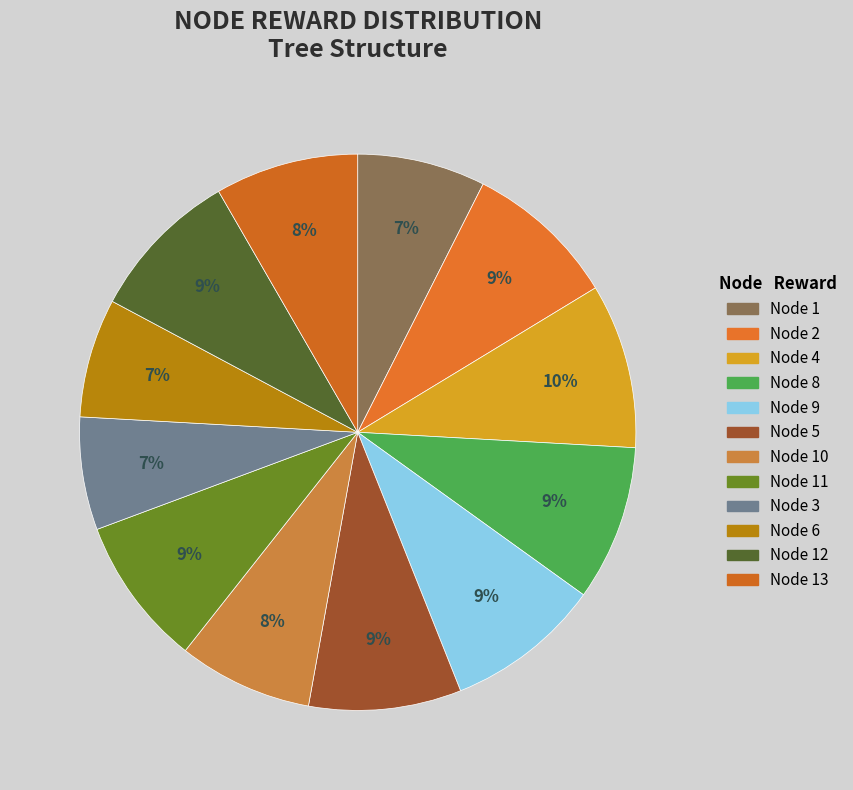

How many slices are in this pie chart?

12